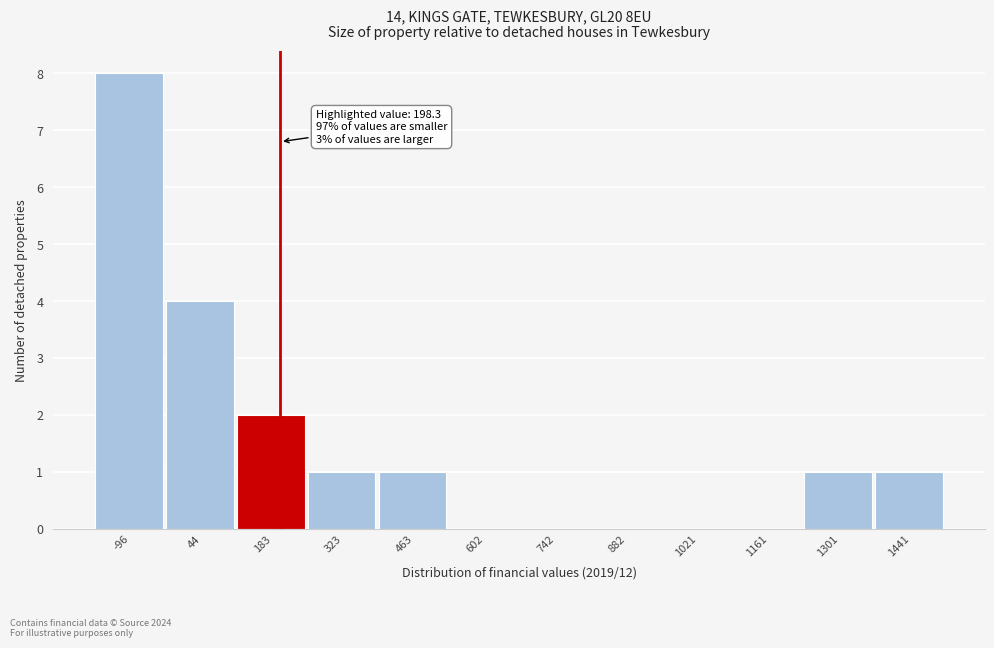

Which range on the x-axis has the tallest bar?

-160 to -20